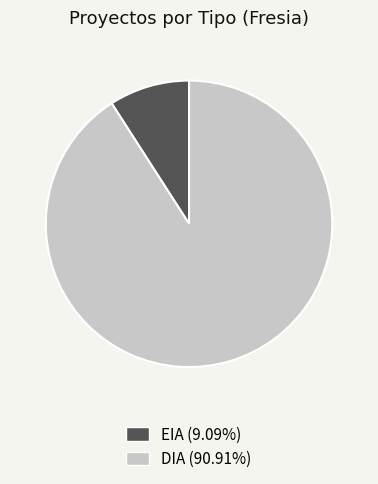

How many segments does this pie chart have?

2